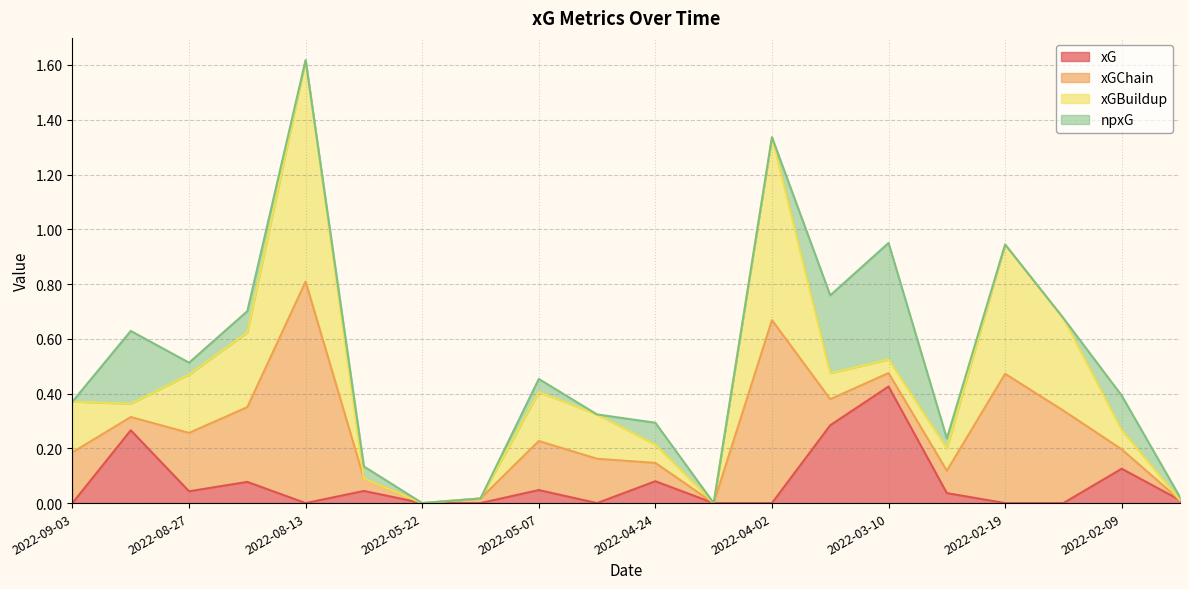

List the series in order of their peak value, highest first.

xGChain, xGBuildup, xG, npxG